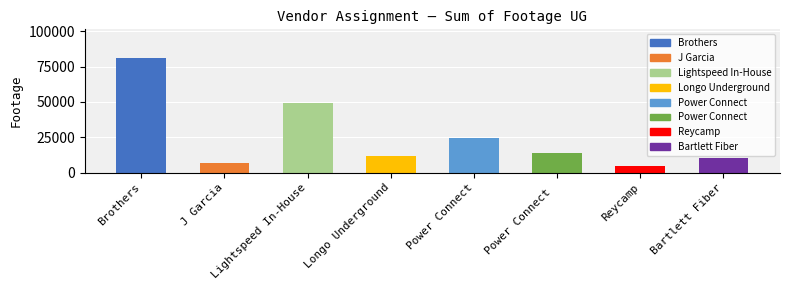

Is it true that the value at Brothers is 81177?

True